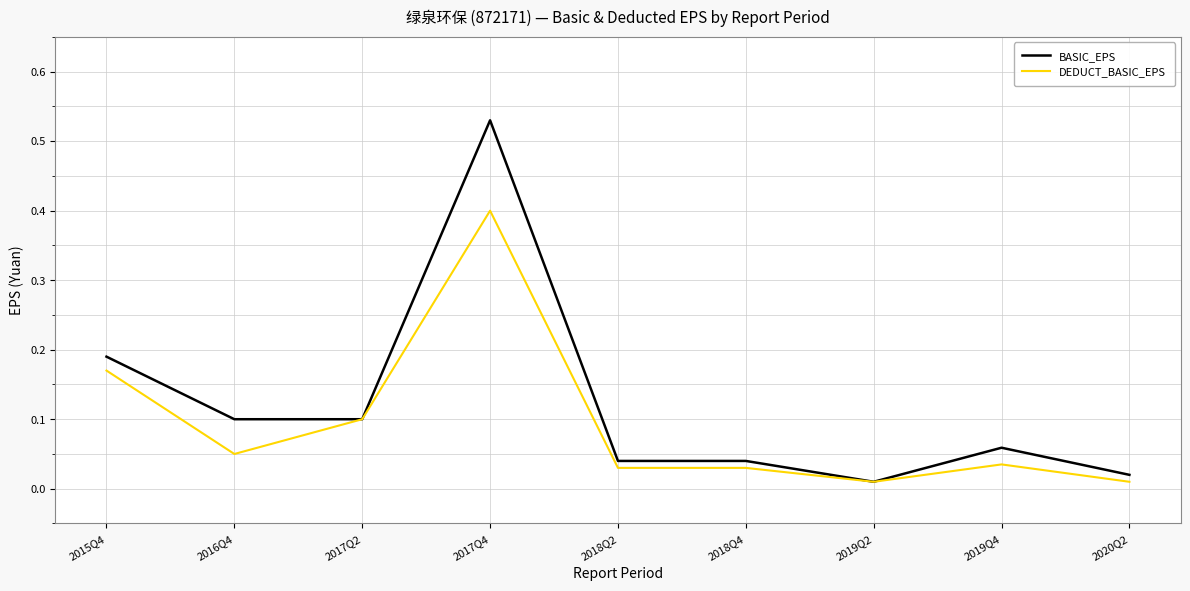

Which series changed the most between 2015Q4 and 2018Q4?

BASIC_EPS